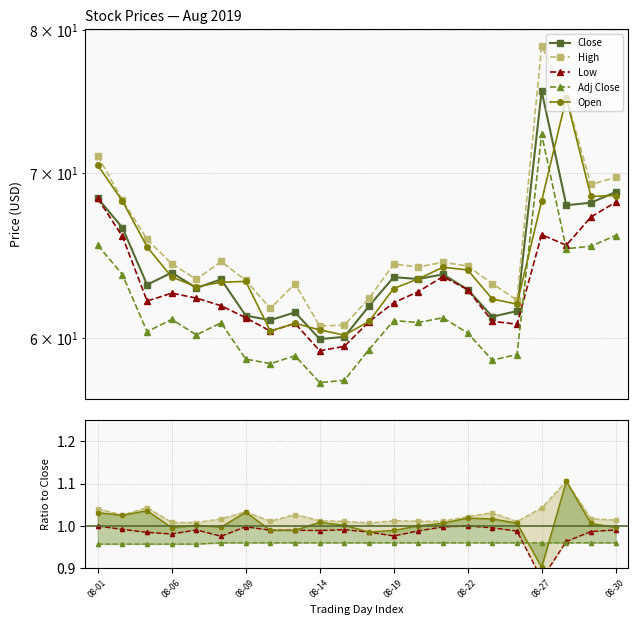

Reading left to right, list all the values displayed in this chart.

High: 71.1	68.2	65.8	64.3	63.4	64.4	63.3	61.7	63.1	60.7	60.7	62.2	64.3	64.1	64.4	64.2	63.1	62.1	78.8	75.1	69.2	69.7
Low: 68.3	66.0	62.1	62.6	62.3	61.8	61.1	60.4	60.8	59.3	59.5	60.9	62.0	62.6	63.5	62.8	60.9	60.8	66.1	65.4	67.2	68.1
Close: 68.3	66.5	63.0	63.8	62.9	63.4	61.3	61.0	61.5	59.9	60.1	61.8	63.5	63.4	63.7	62.8	61.2	61.5	75.6	67.9	68.1	68.8
Adj Close: 65.4	63.7	60.4	61.0	60.2	60.8	58.8	58.6	59.0	57.5	57.7	59.4	61.0	60.9	61.1	60.3	58.8	59.1	72.6	65.2	65.4	66.0
Open: 70.5	68.2	65.3	63.5	62.9	63.2	63.2	60.4	60.8	60.5	60.1	60.9	62.8	63.4	64.1	63.9	62.2	61.9	68.2	75.1	68.5	68.5